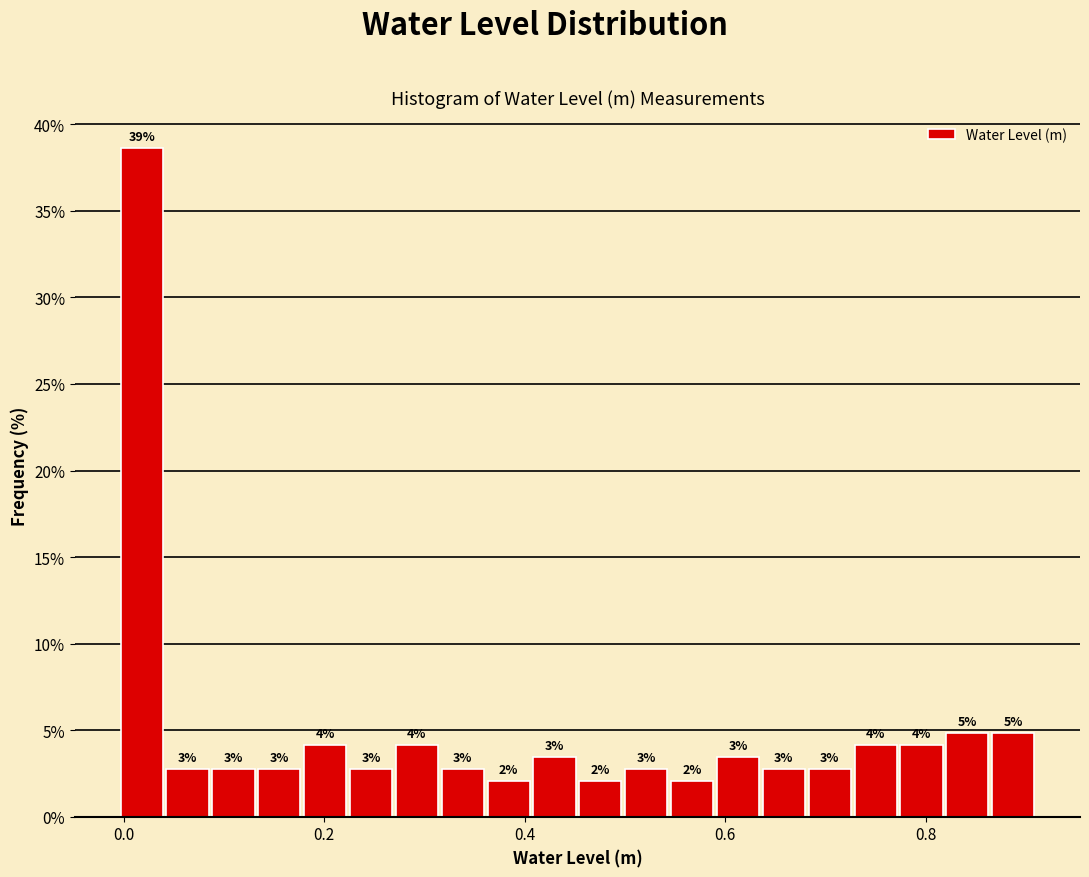

Read against the x-axis, roughly where is the centre of the tallest bar?

0.02